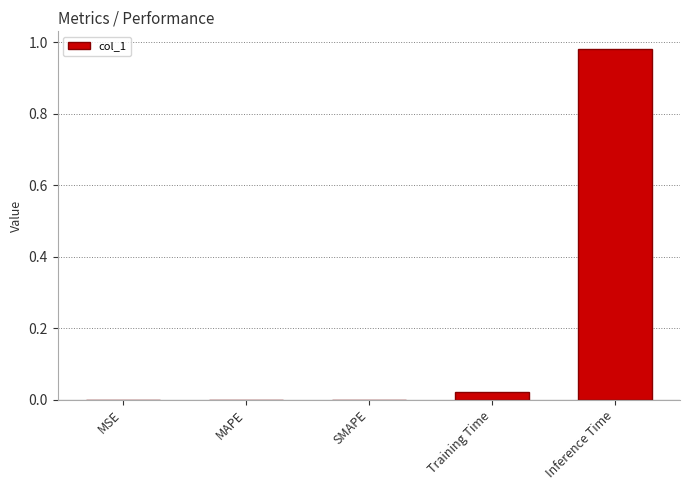

True or false: the data shows 0.0 at MSE.

True